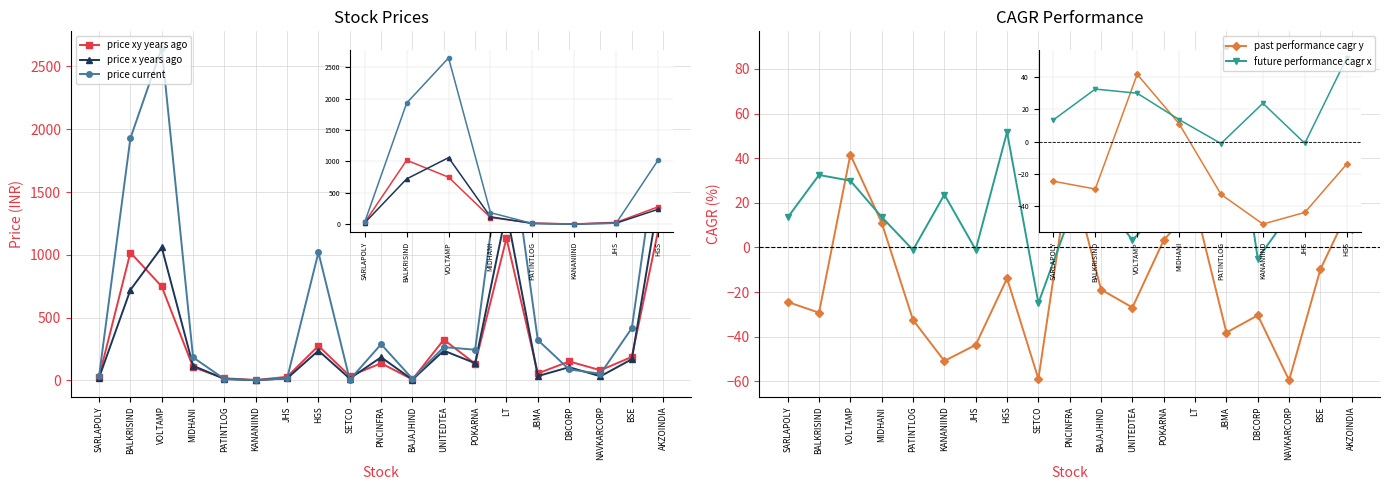

Which category has the lowest value in the price current series?

KANANIIND